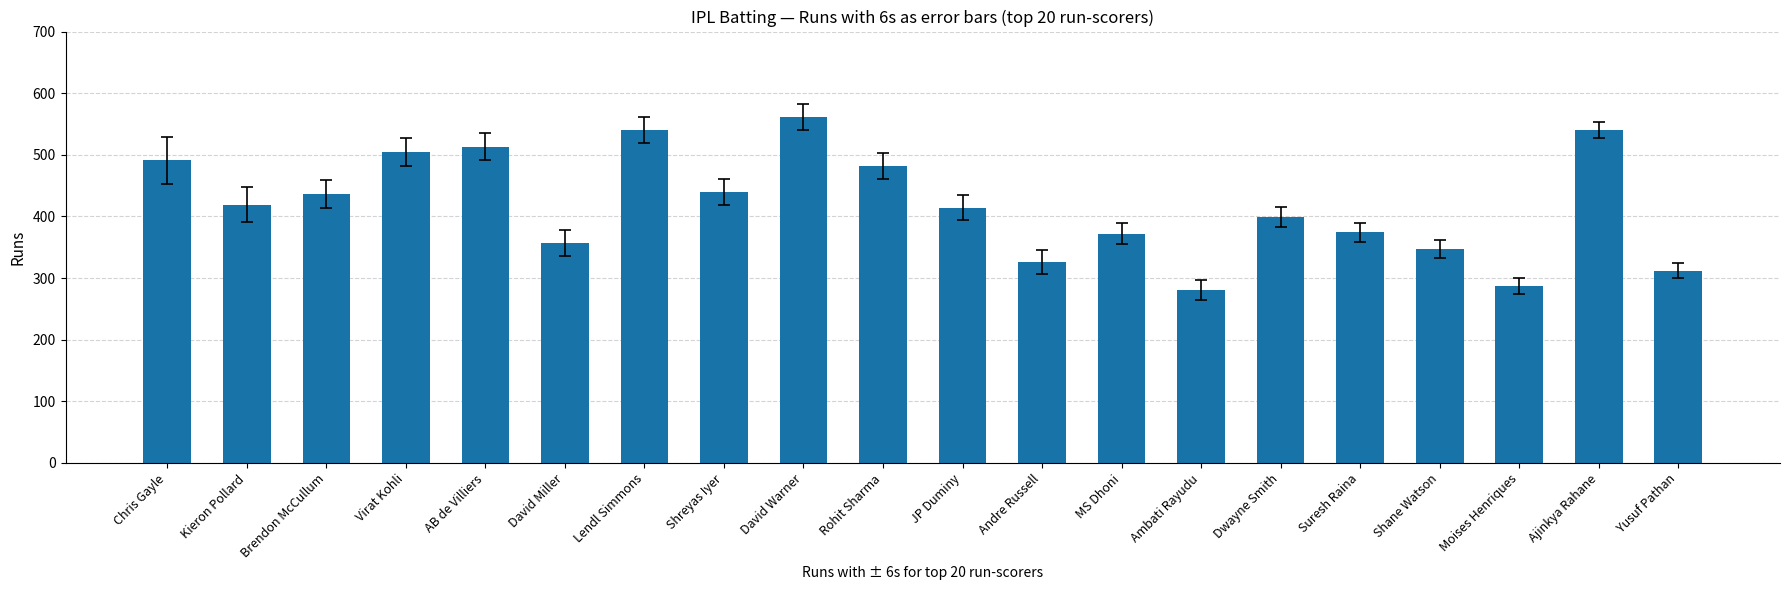

What is the smallest value displayed?

281